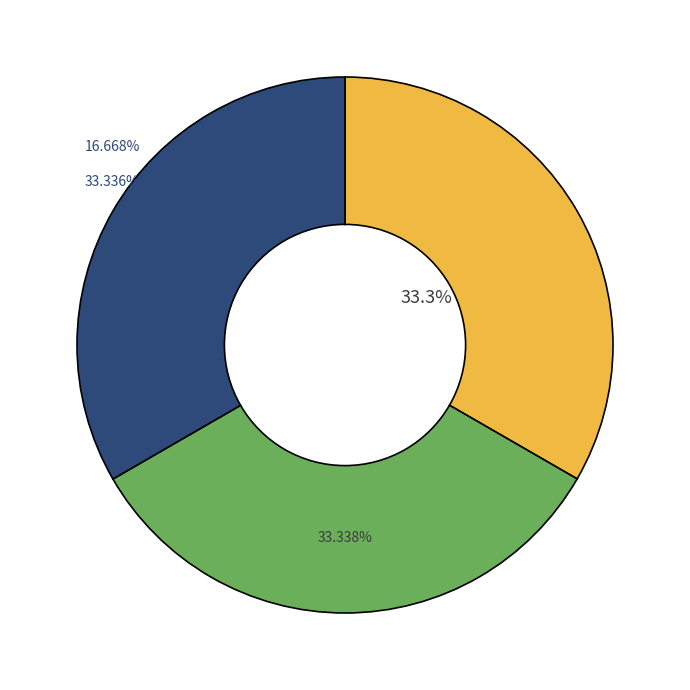

How many segments does this pie chart have?

3